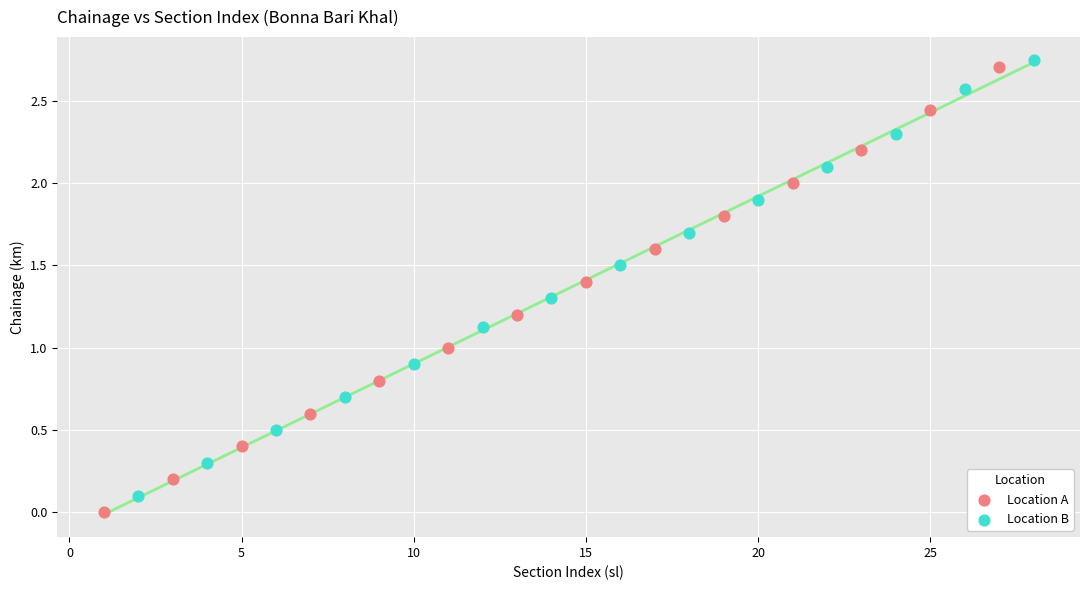

Which series has the widest spread of Y values?

Location A